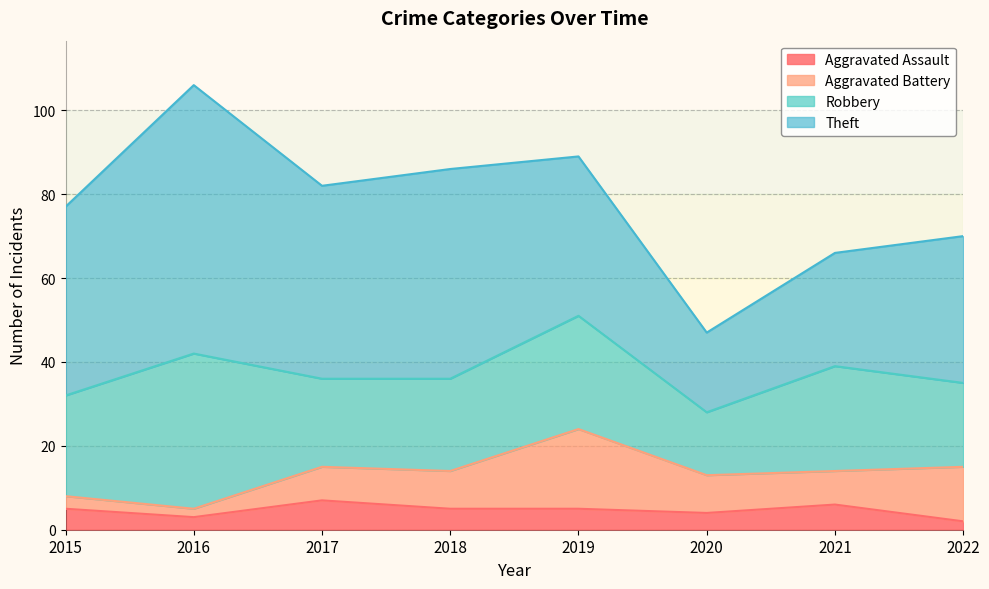

What is the minimum value for Theft?

19